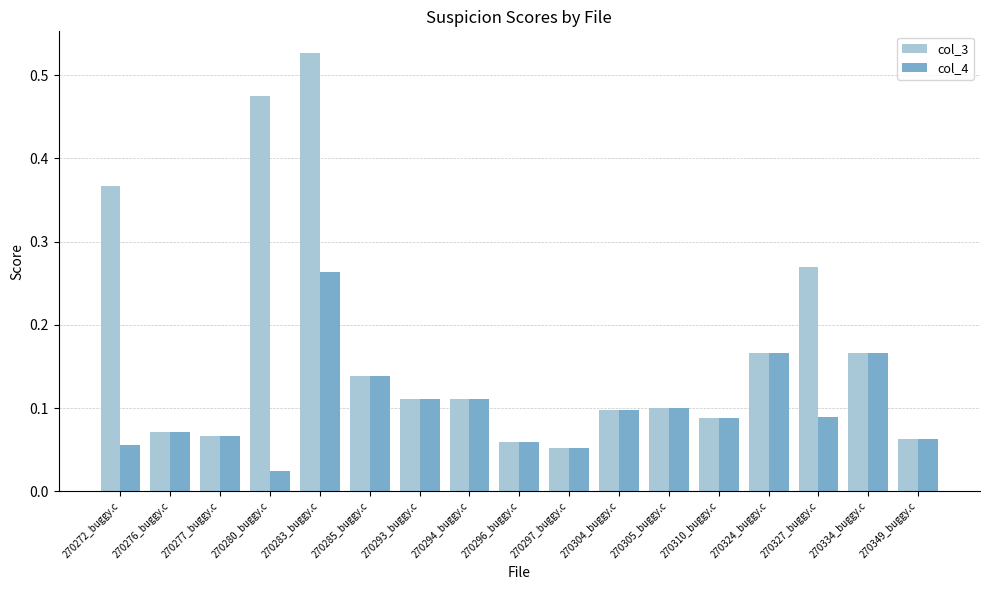

Is the value of col_4 at 270280_buggy.c greater than the value of col_3 at 270276_buggy.c?

No